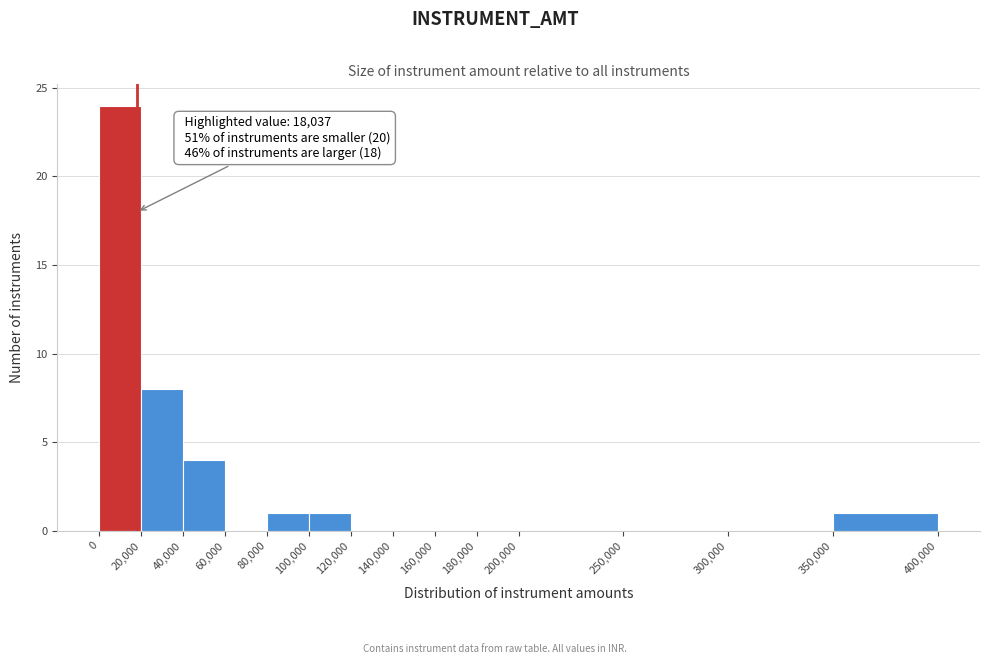

Over which range of the x-axis is the bar tallest?

0 to 20,000